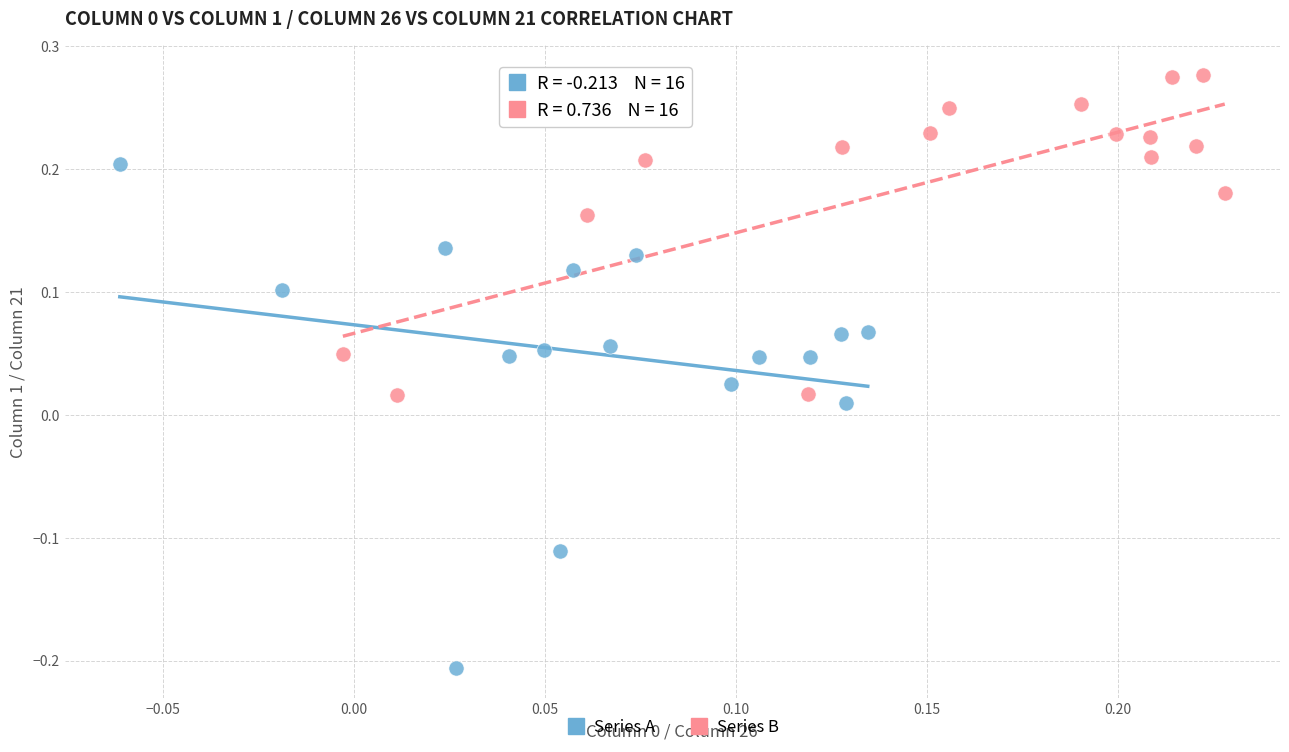

Which series contains the highest Y value?

Series B